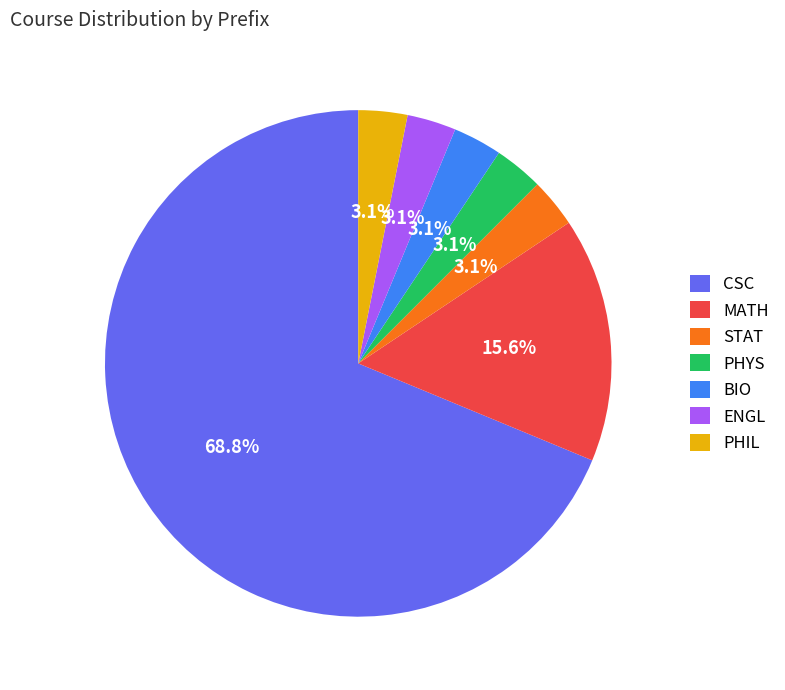

What is the largest slice in the pie chart?

CSC